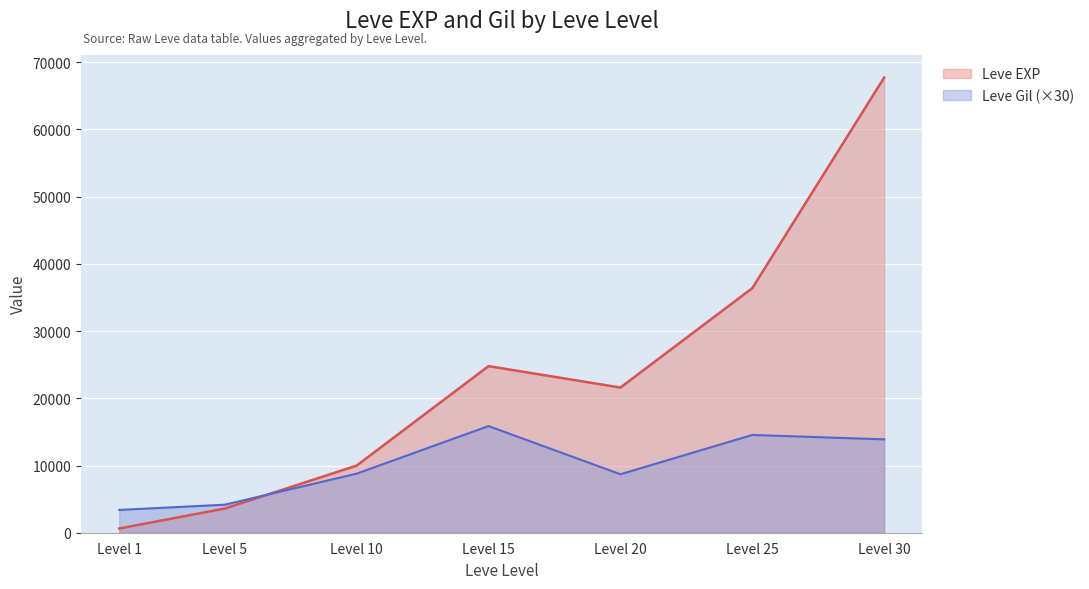

What is the difference between the maximum and minimum values in the Leve Gil series?

12480